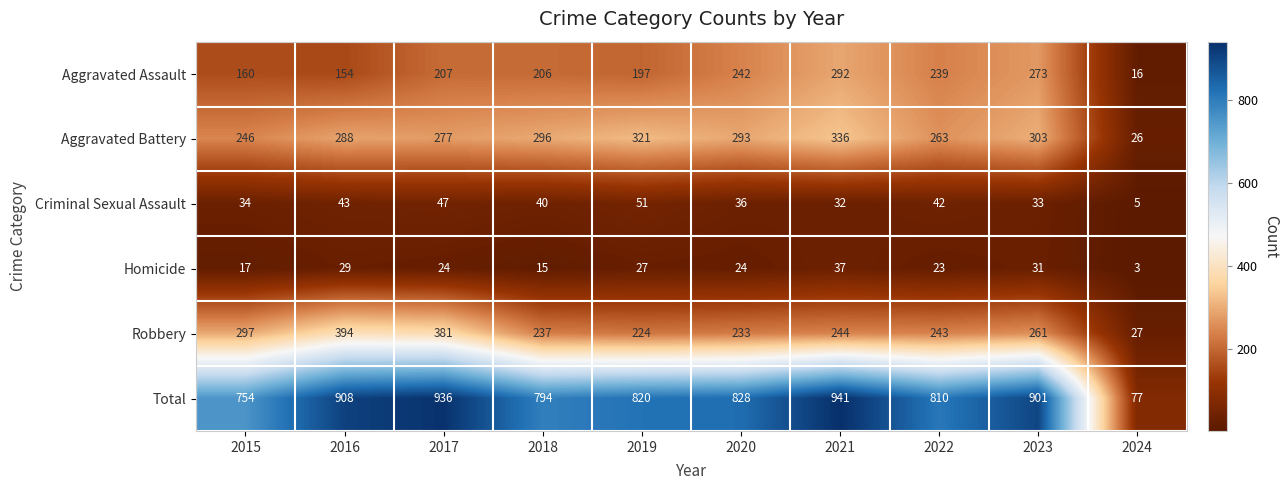

What is the difference between the highest and lowest values at 2019?

793